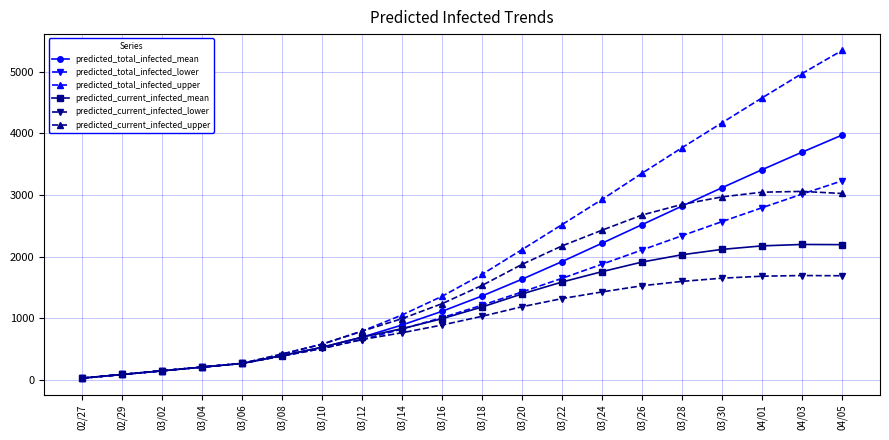

Which category has the highest value across all series?

04/05